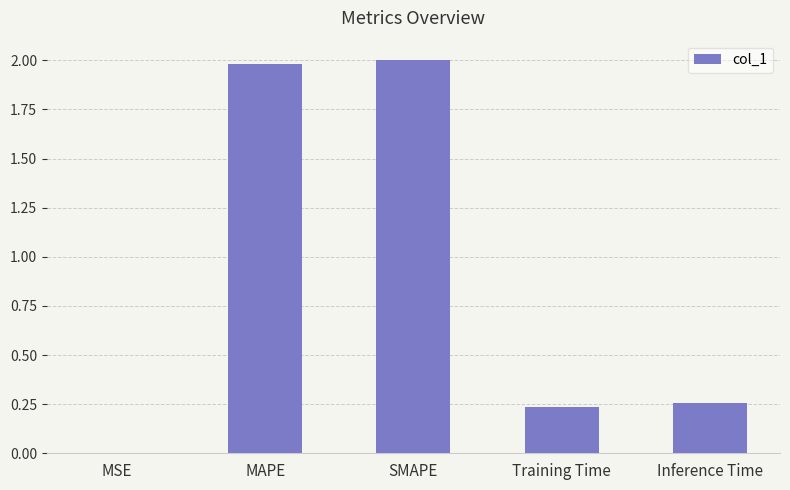

The value at Training Time is 0.1. True or false?

False